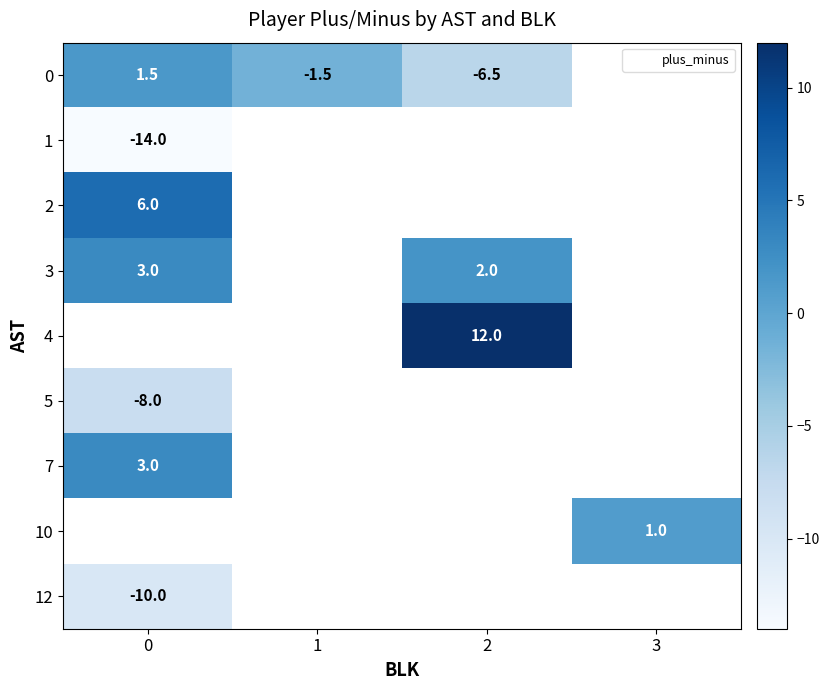

Which series changed the most between 0 and 2?

row_0